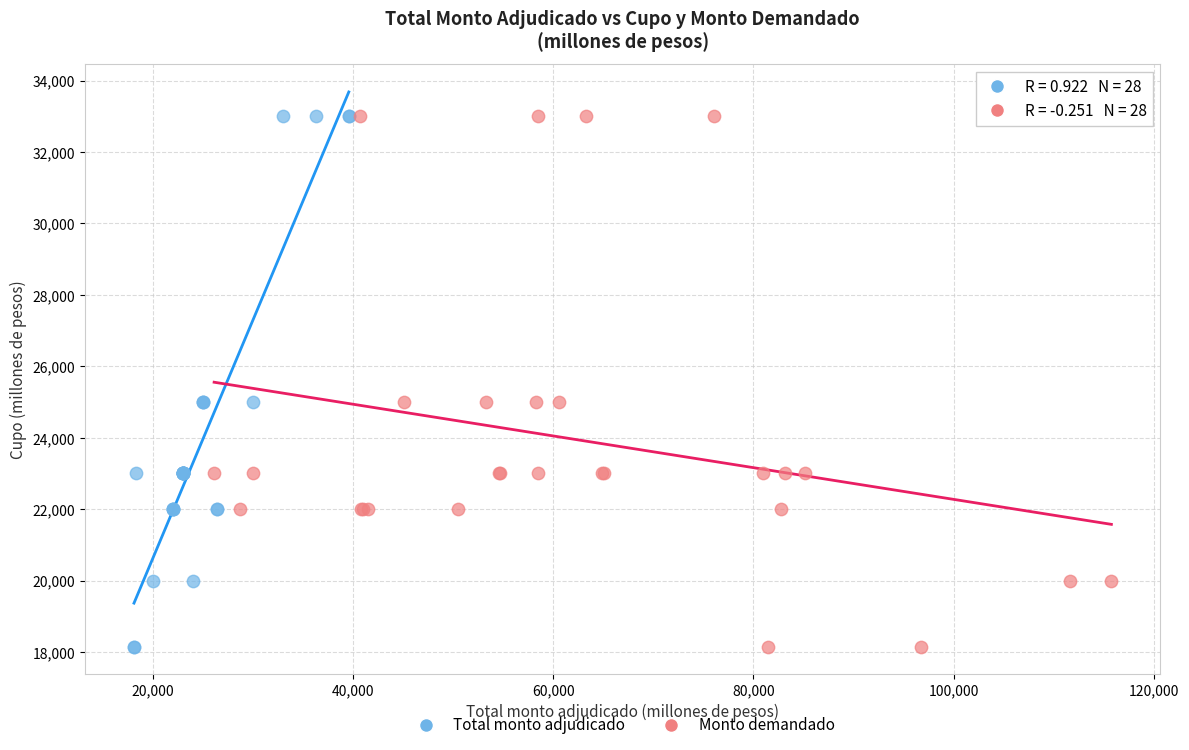

What are all the series names shown in the legend?

Total monto adjudicado, Monto demandado